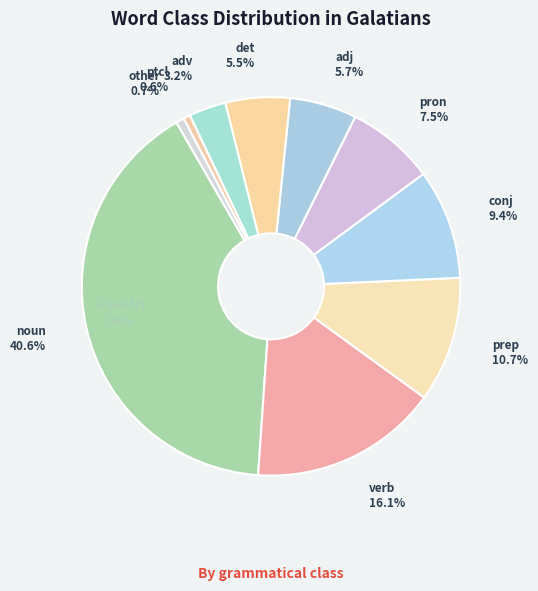

How many slices are in this pie chart?

10